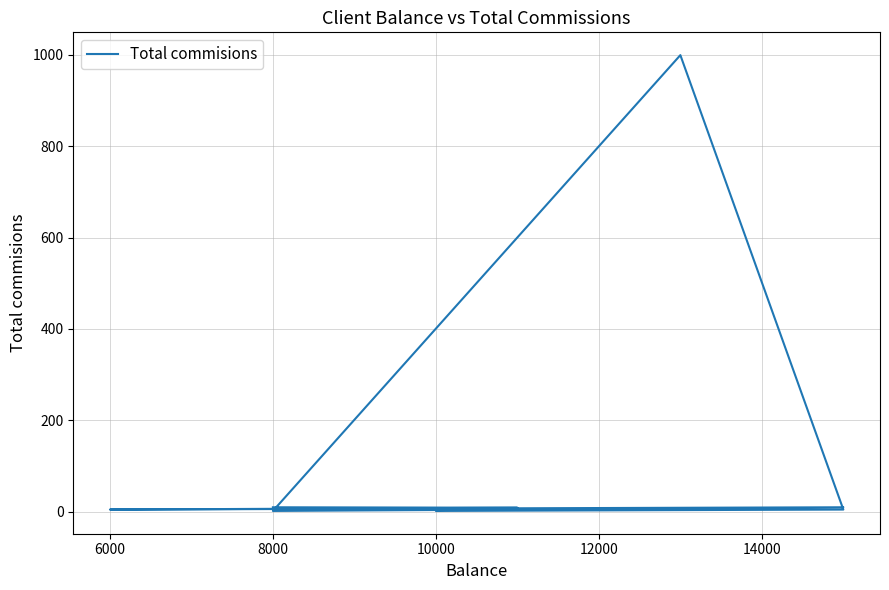

Does the chart have visible grid lines?

Yes